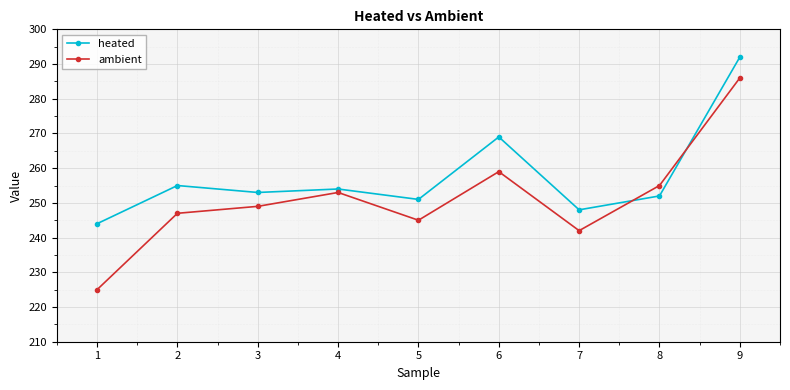

At how many categories does at least one series exceed 270?

1